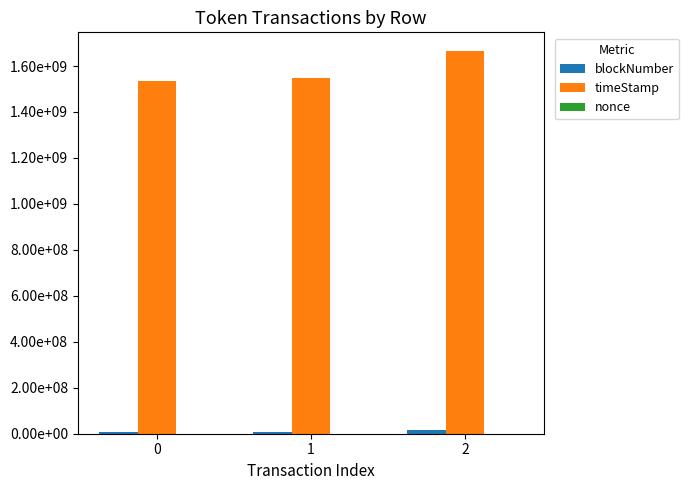

At 1, list the series in order from largest to smallest.

timeStamp, blockNumber, nonce